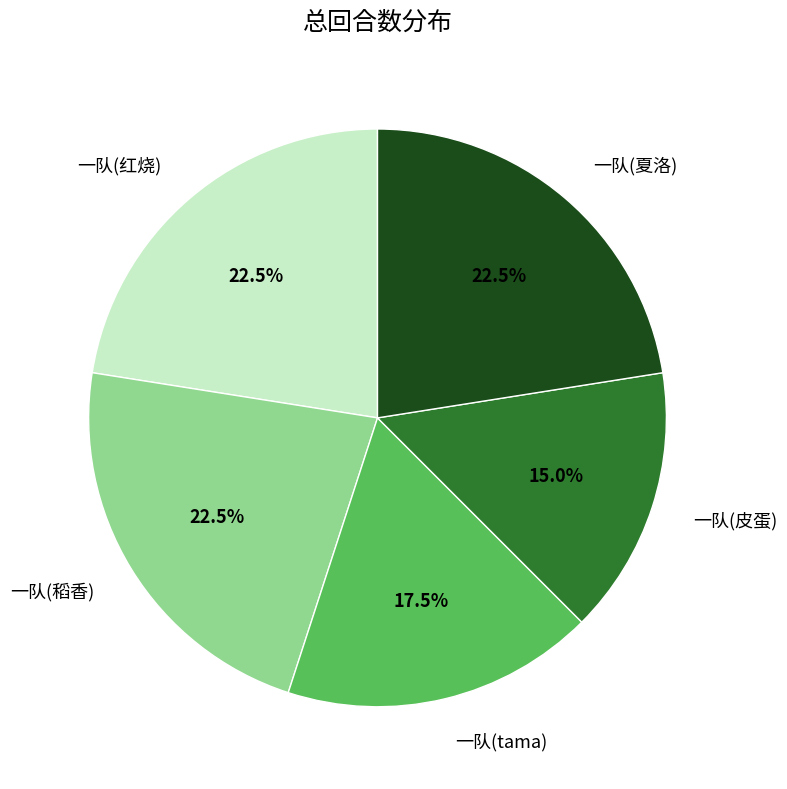

Is there any slice that represents more than half of the pie?

No